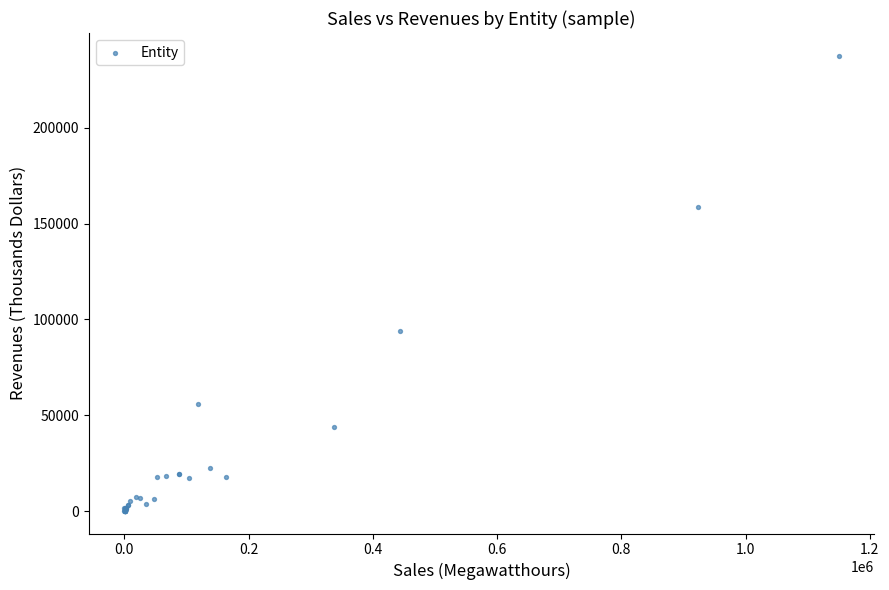

What Y value in the scatter plot is closest to 118870?

93878.9